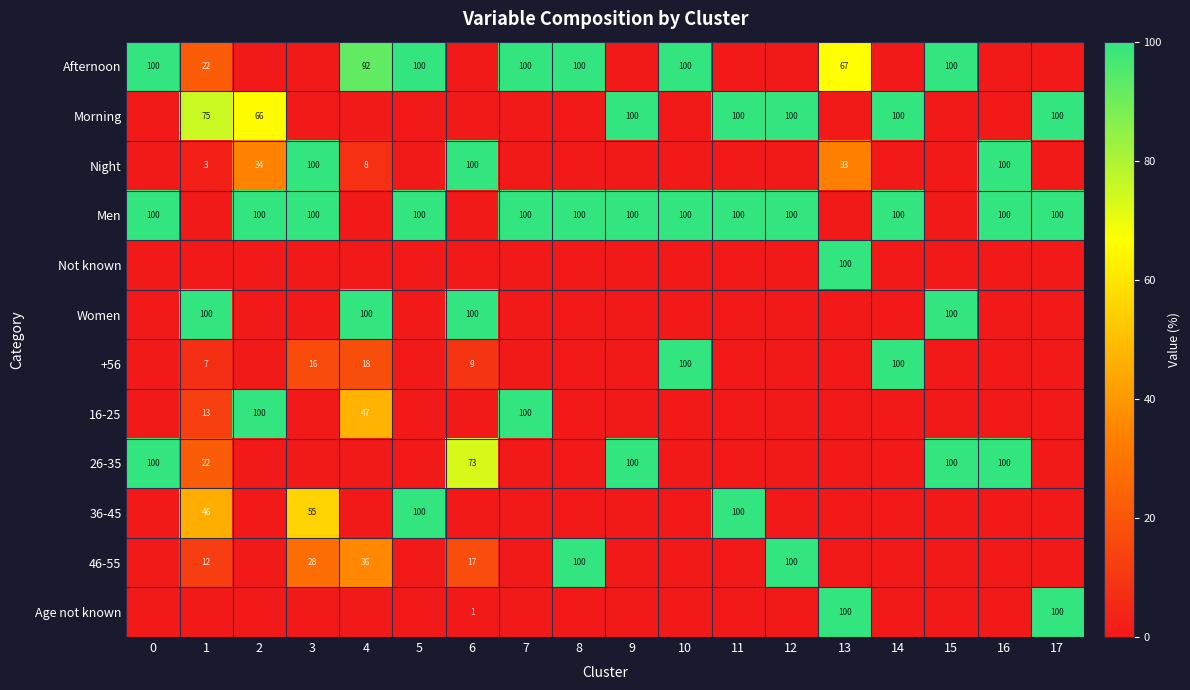

What is the difference between the maximum and minimum values in the 36-45 series?

100.0